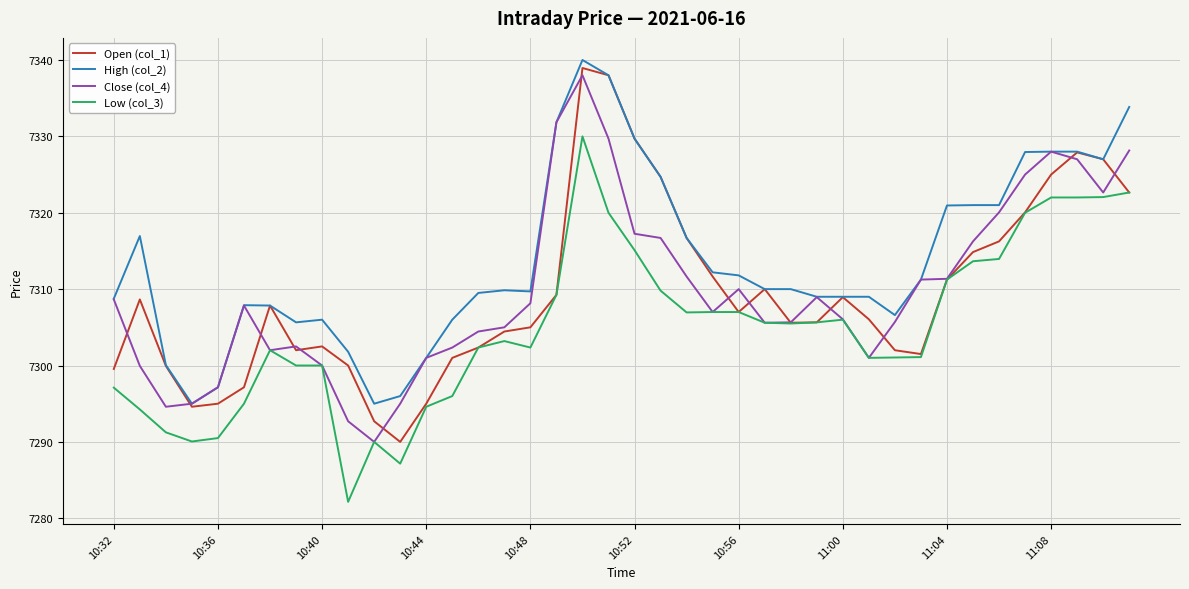

What is the maximum value for Low (col_3)?

7330.0